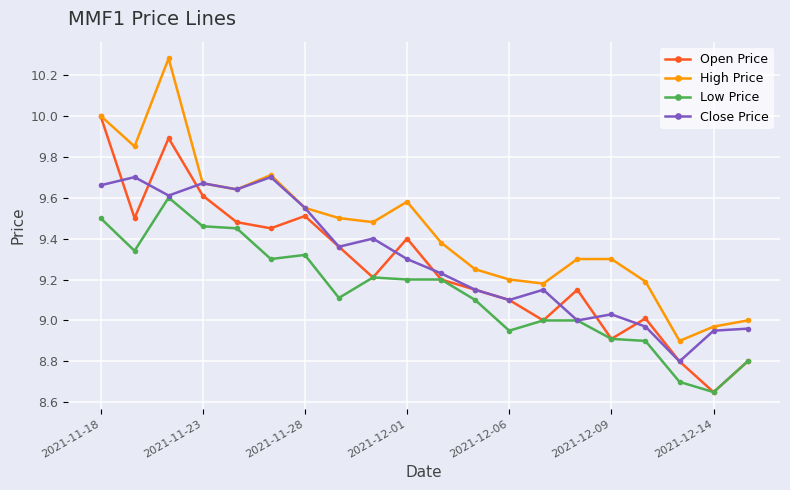

True or false: Low Price and High Price intersect in this chart.

False